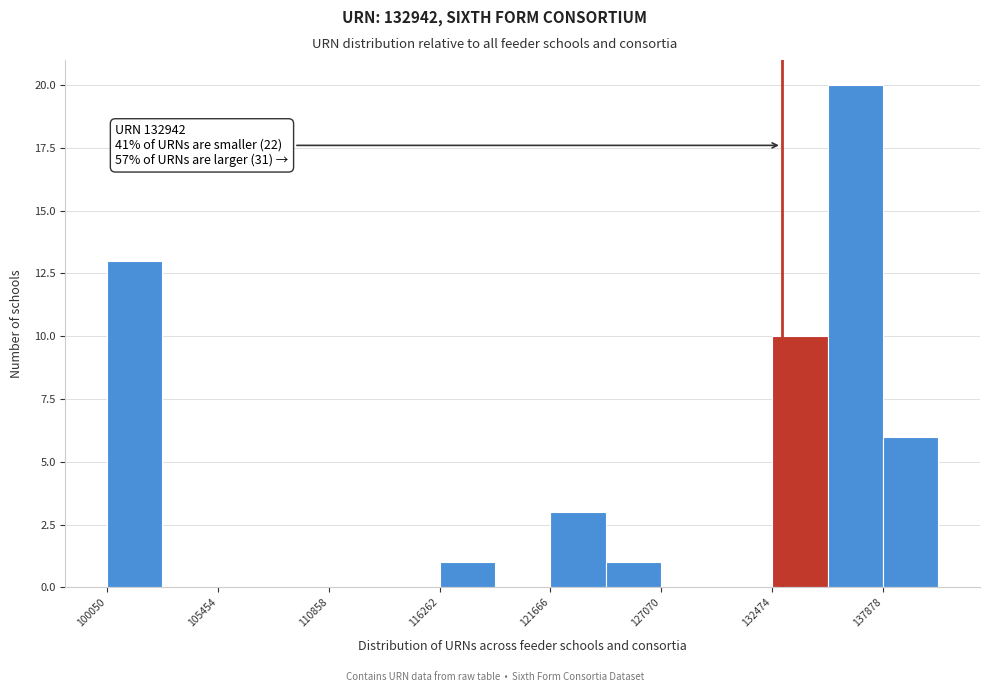

Read against the x-axis, roughly where is the centre of the tallest bar?

137000